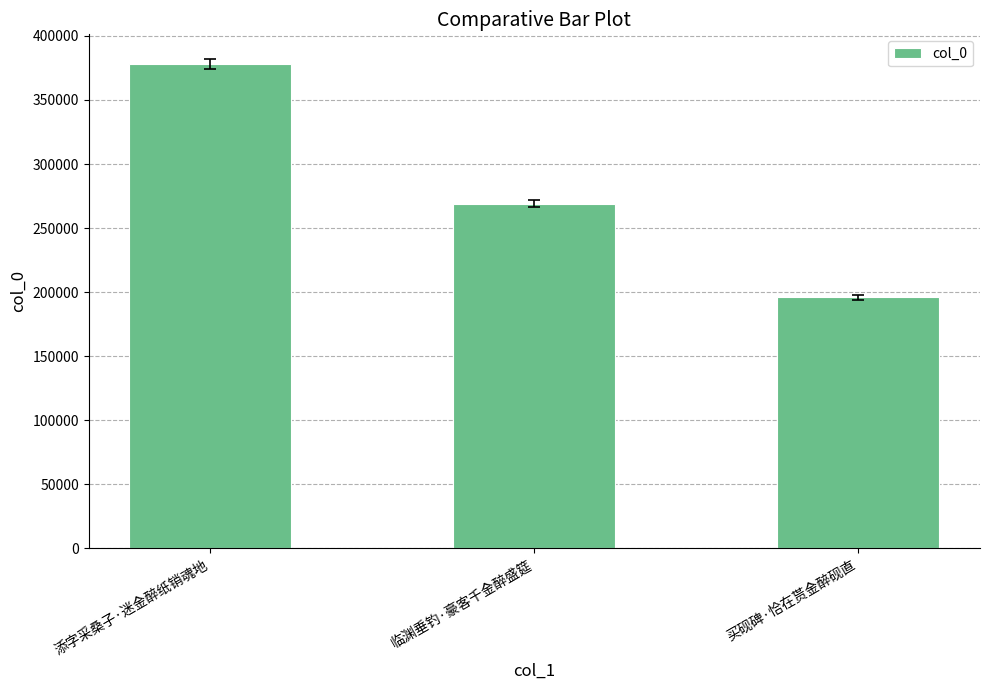

What is the label of the 3rd bar from the right?

添字采桑子·迷金醉纸销魂地